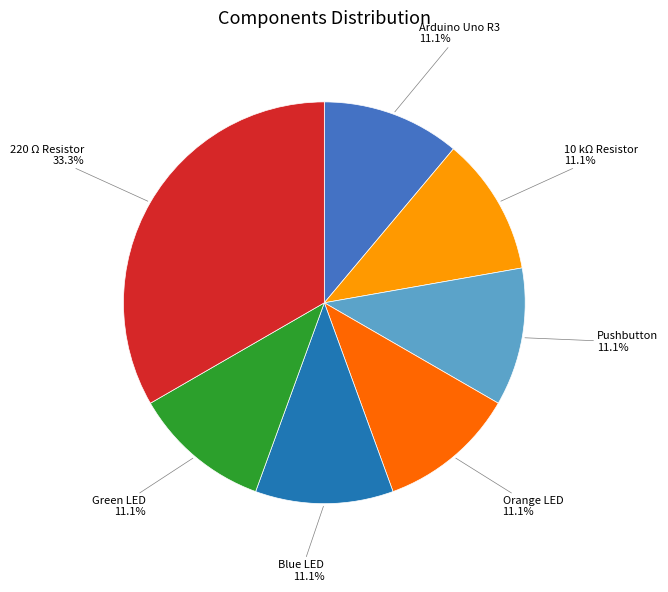

What is the largest slice in the pie chart?

220 Ω Resistor